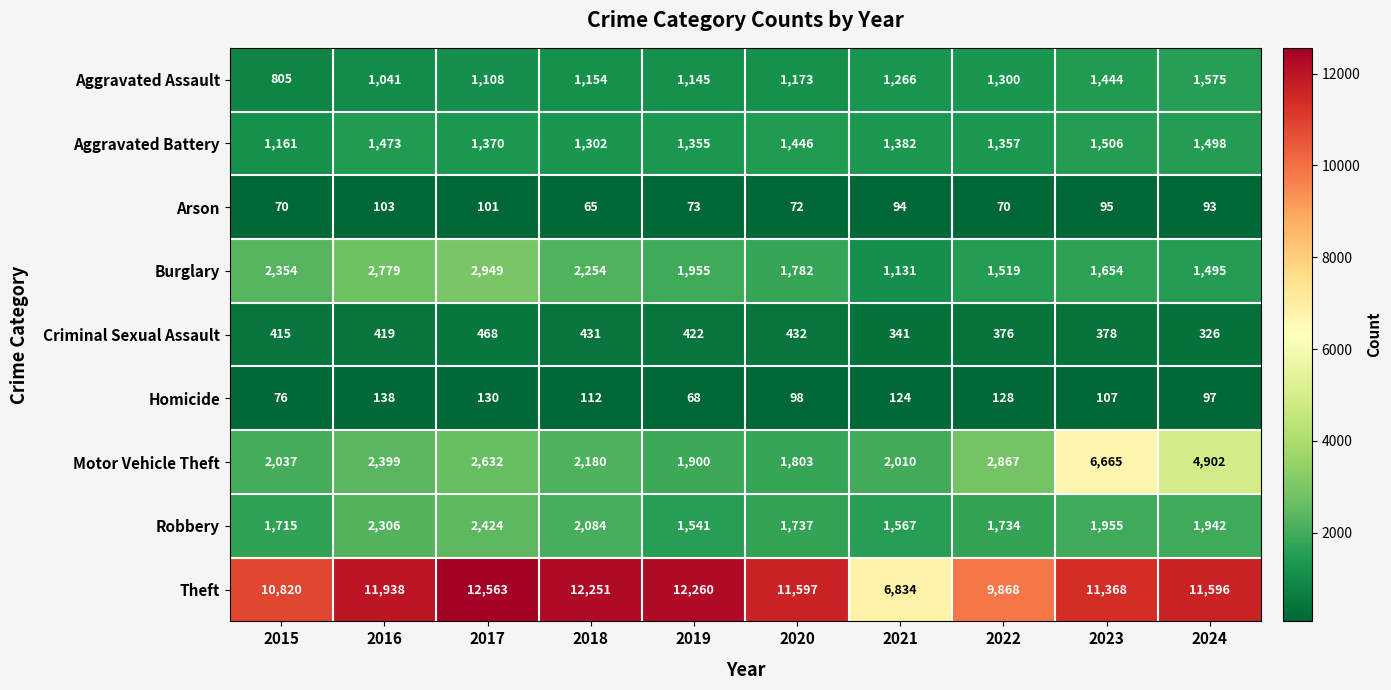

What is the sum of the Homicide values at 2020 and 2021?

222